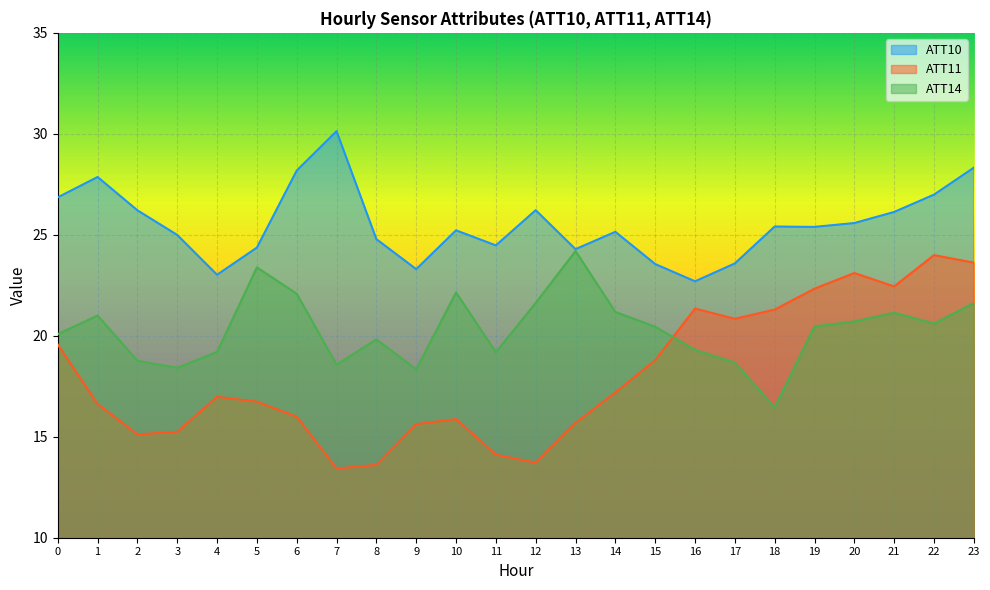

At how many categories does at least one series exceed 28?

3